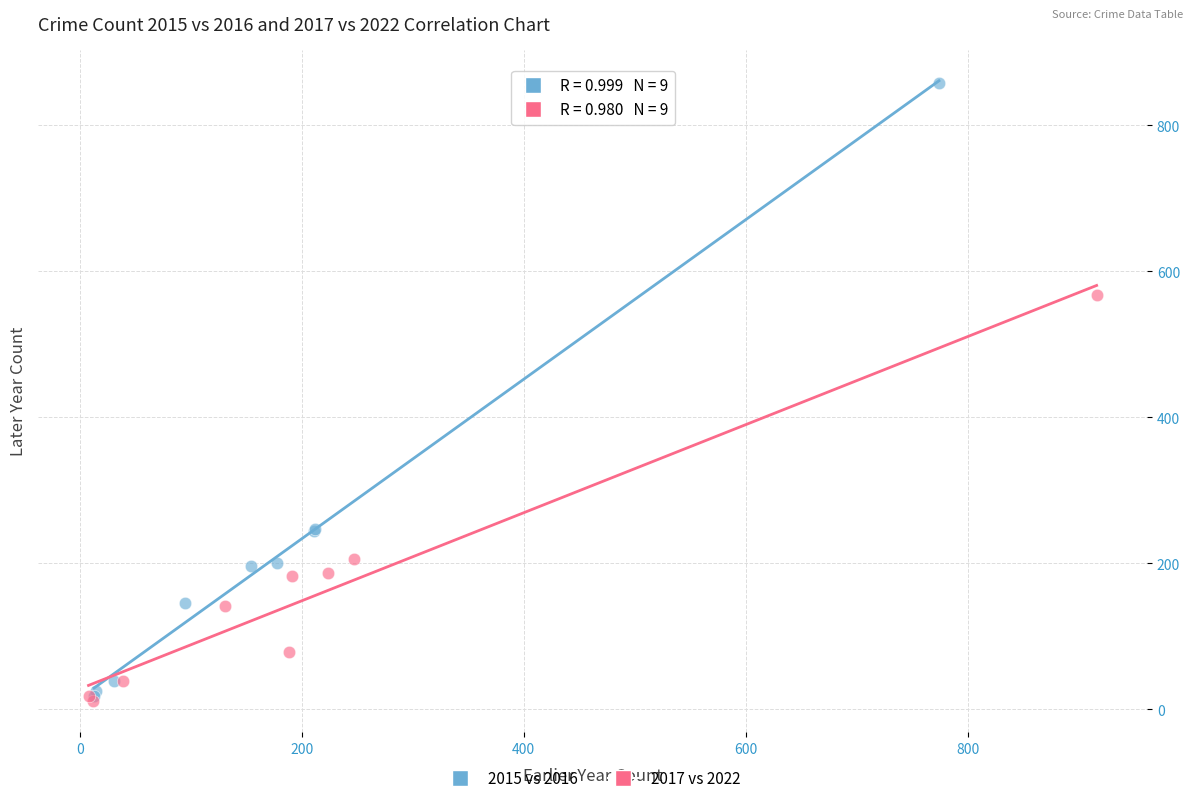

Which series has the widest spread of Y values?

2015 vs 2016